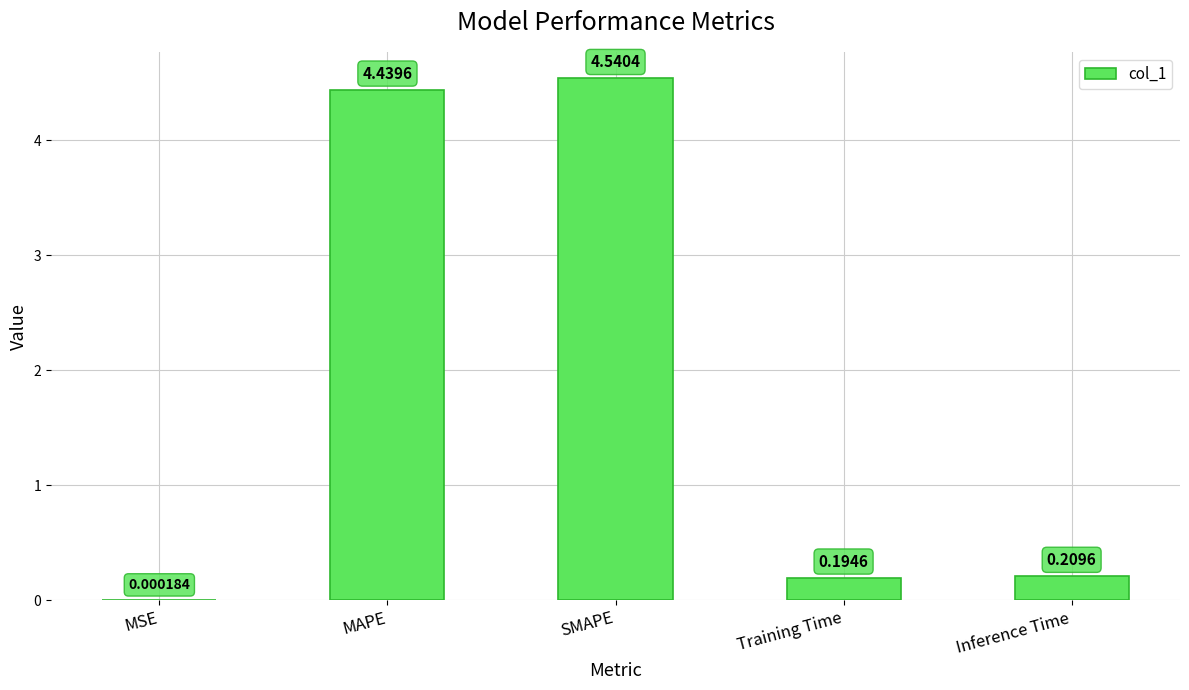

Where is the data nearest to the value 2?

Inference Time